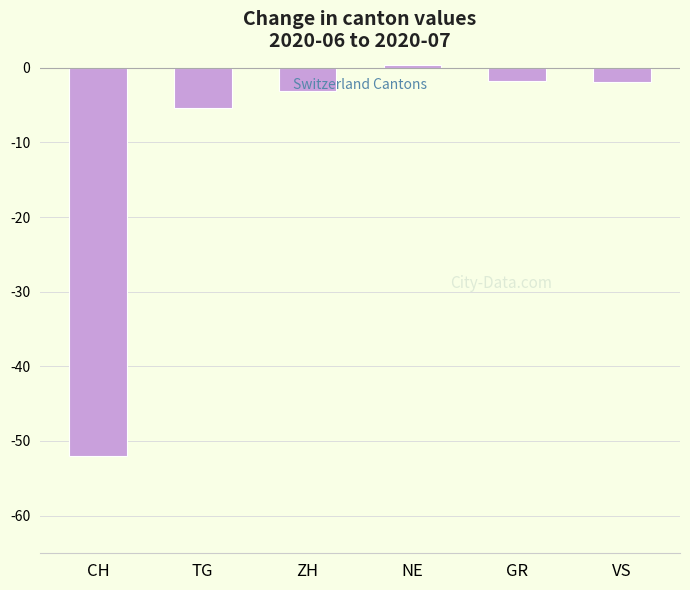

The chart shows a value of -1.9 at VS. True or false?

True